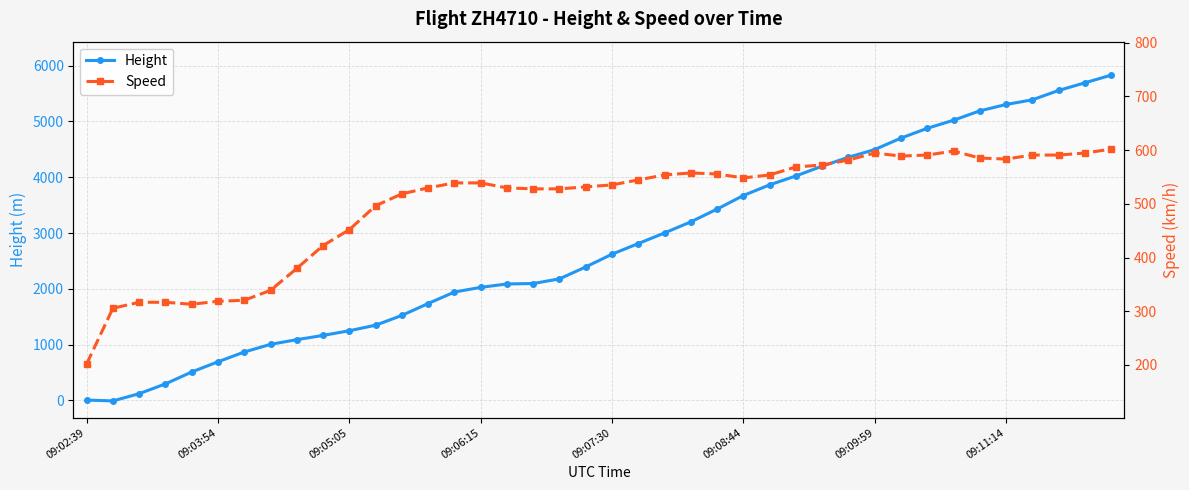

The Height series shows 8066.8 at 39. True or false?

False